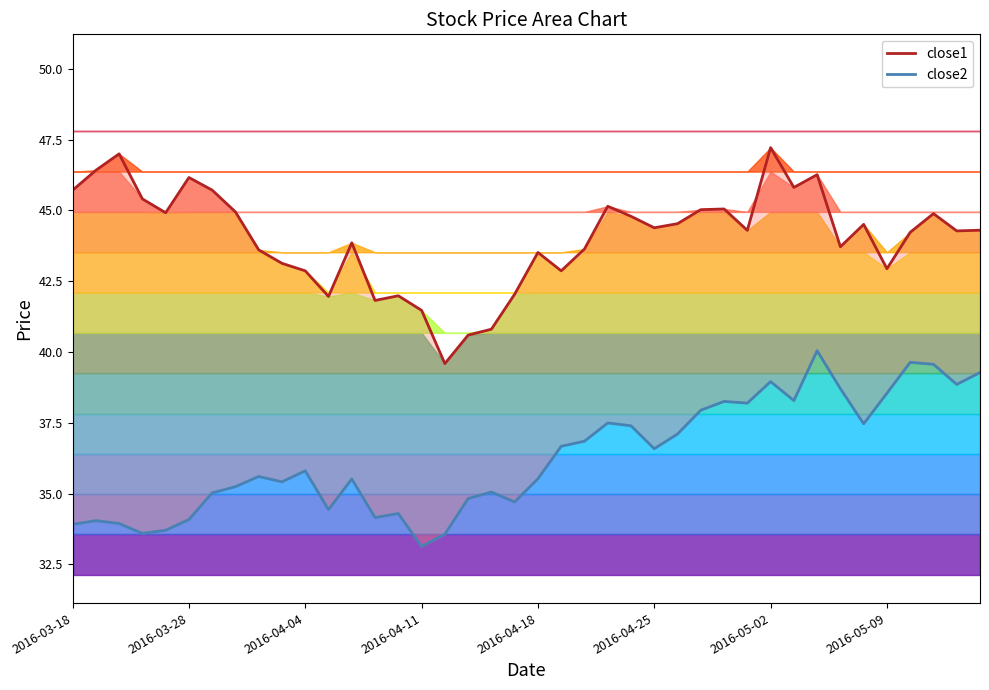

What is the sum of all close1 values?

1761.3